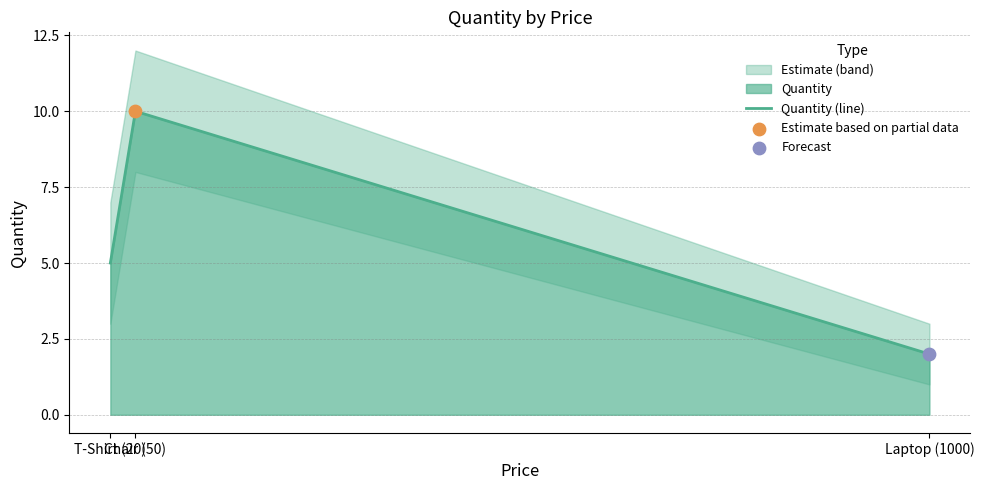

What is the change in value from T-Shirt (20) to Laptop (1000)?

-3